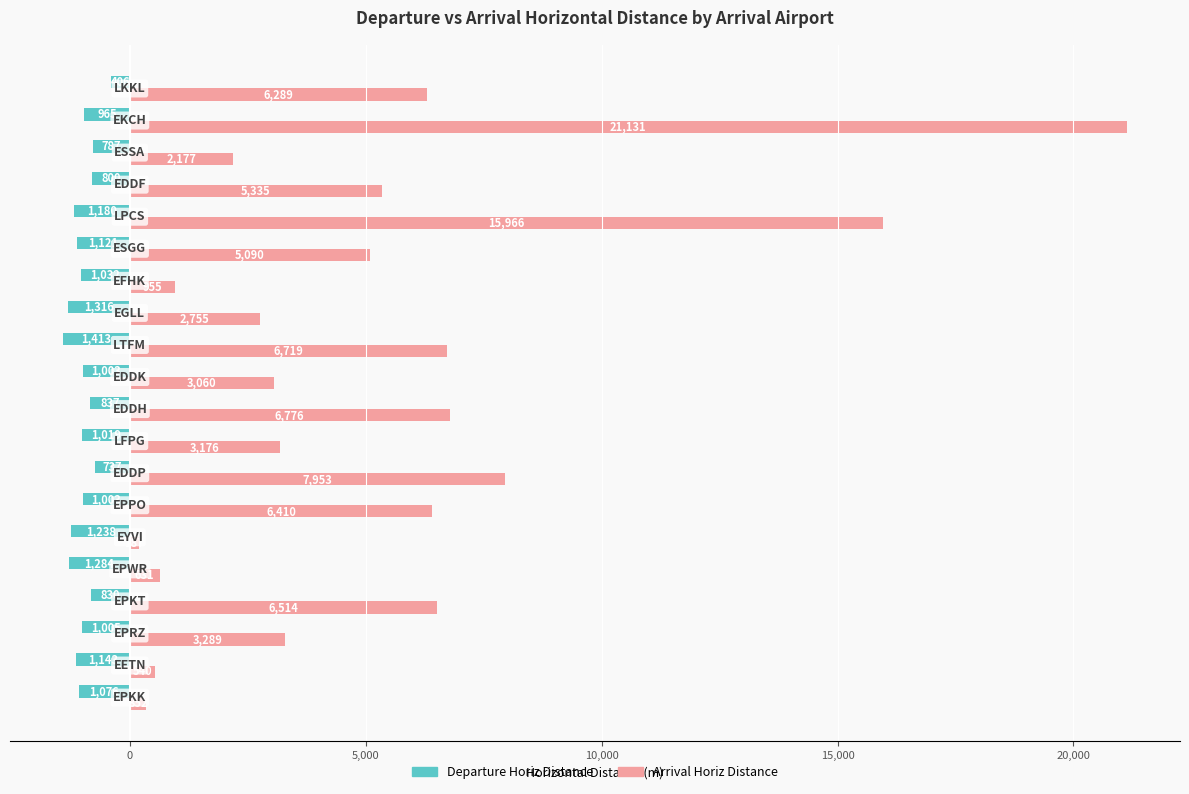

How many data points does each series have?

20